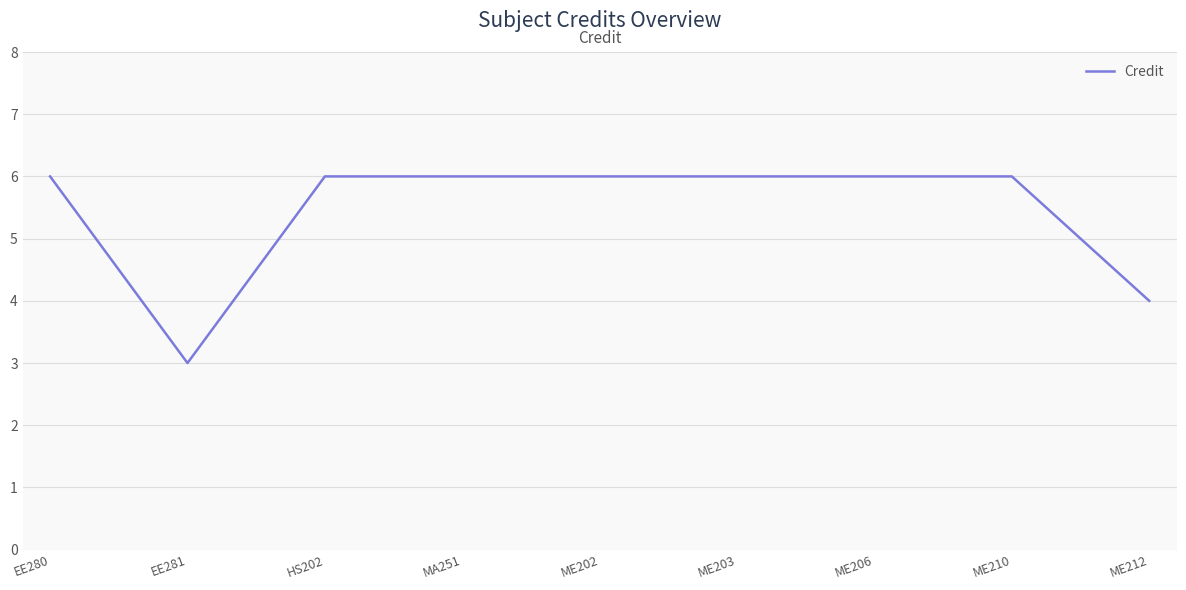

Approximately how many times larger is the value at ME206 compared to EE281?

2.0